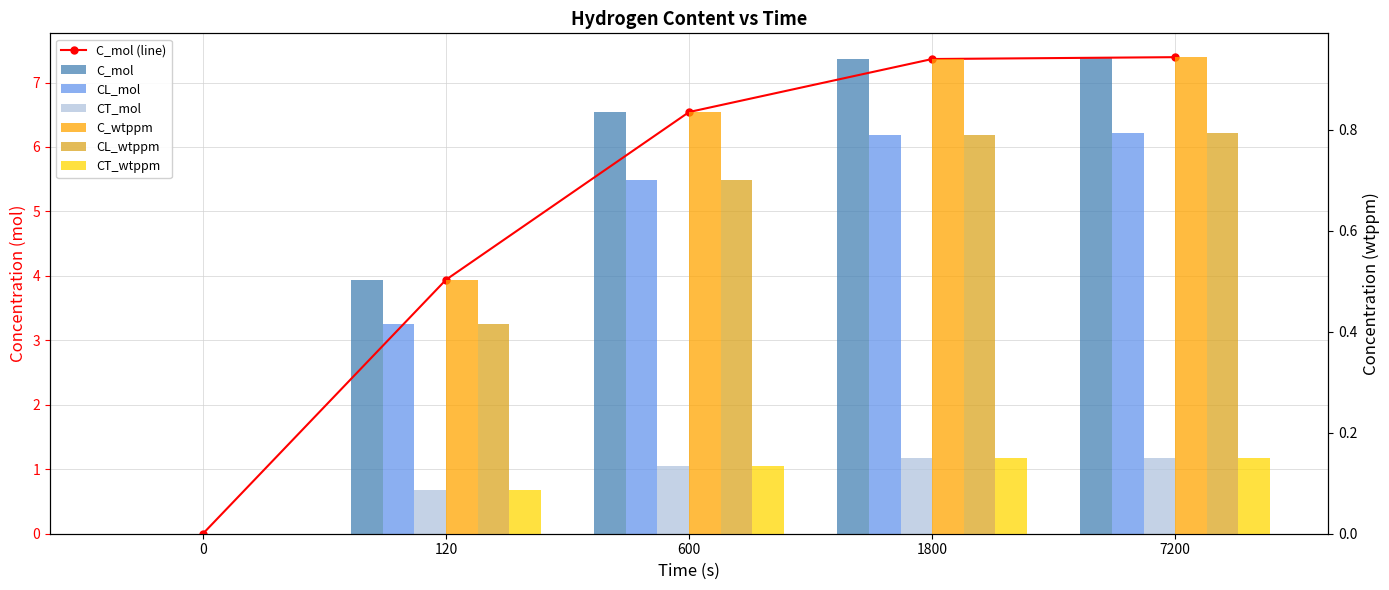

Reading right to left, what are all the values shown in this chart?

C_mol: 7200=7.4	1800=7.4	600=6.5	120=3.9	0=0.0
CL_mol: 7200=6.2	1800=6.2	600=5.5	120=3.3	0=0.0
CT_mol: 7200=1.2	1800=1.2	600=1.1	120=0.7	0=0.0
C_wtppm: 7200=0.9	1800=0.9	600=0.8	120=0.5	0=0.0
CL_wtppm: 7200=0.8	1800=0.8	600=0.7	120=0.4	0=0.0
CT_wtppm: 7200=0.2	1800=0.1	600=0.1	120=0.1	0=0.0